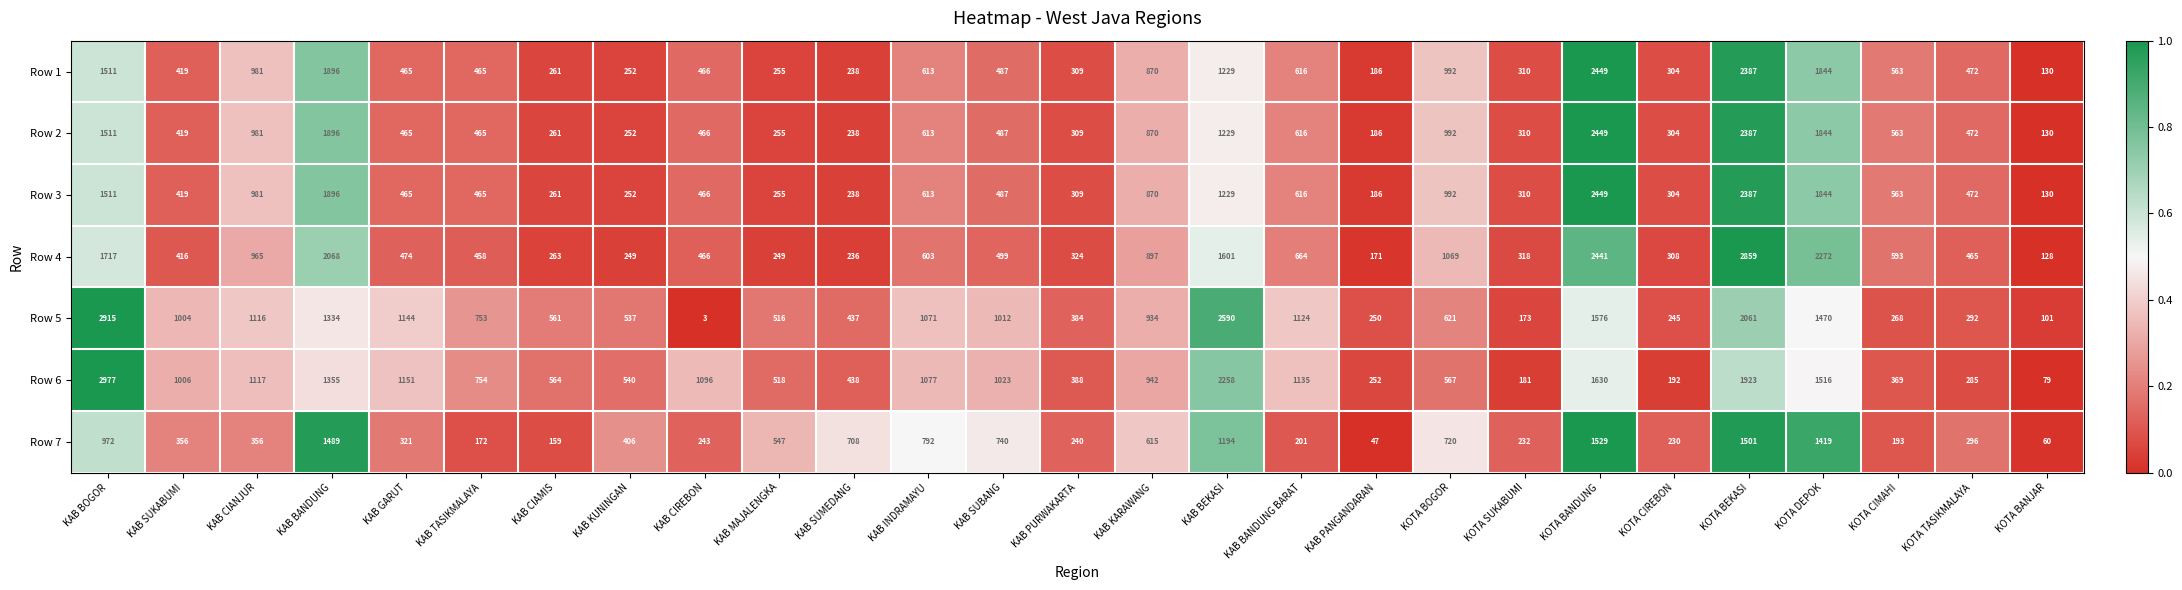

The value of Row 3 at KOTA BANJAR is 192. True or false?

False